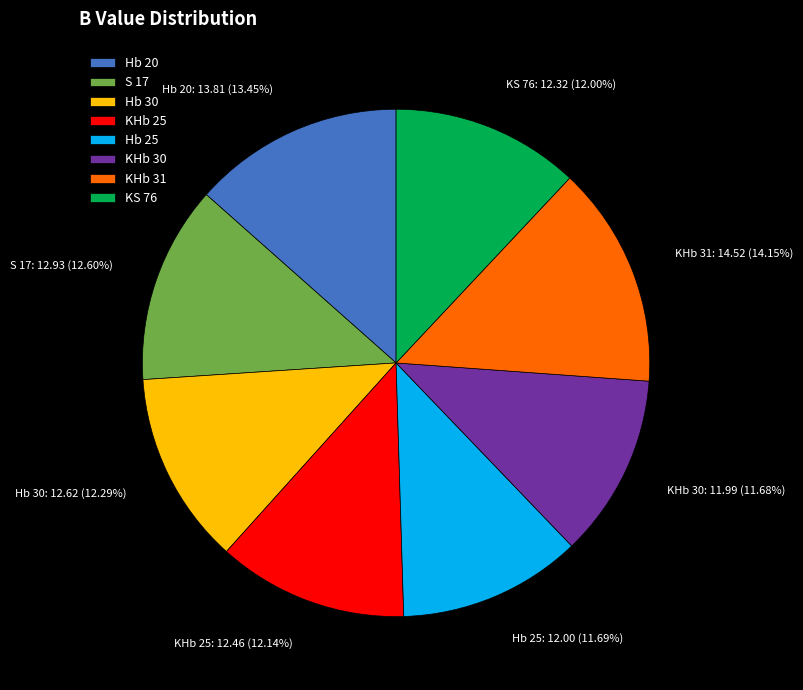

Does KHb 25 represent more than half of the total?

No